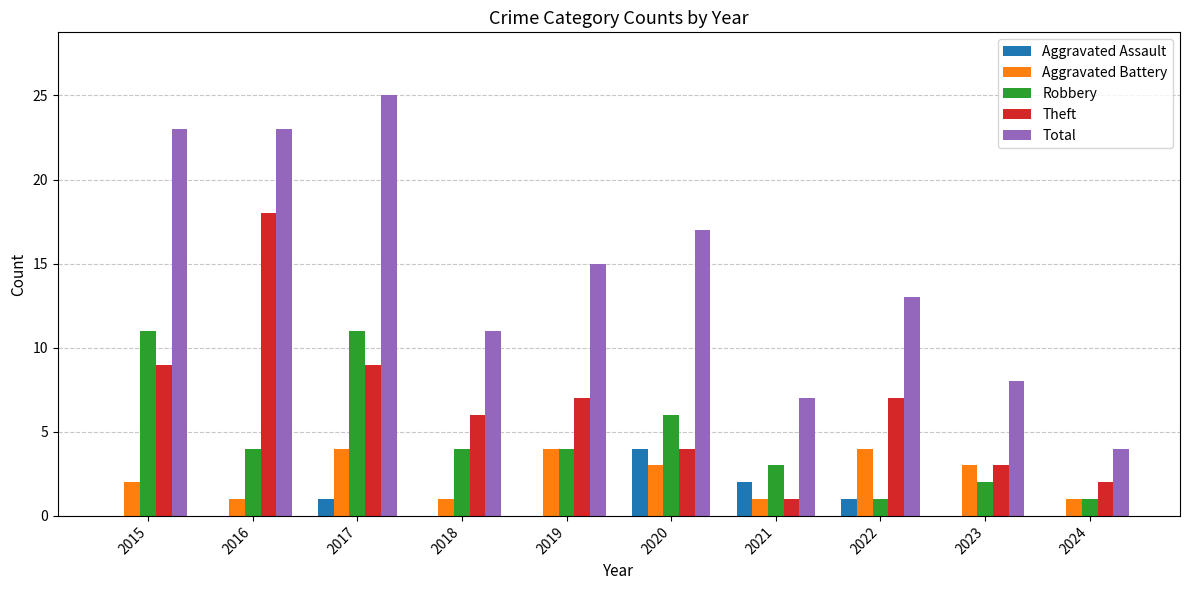

What is the spread (max minus min) of values at 2022?

12